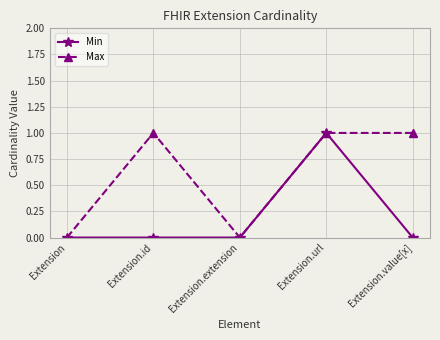

Which series changed the most between Extension.id and Extension.url?

Min